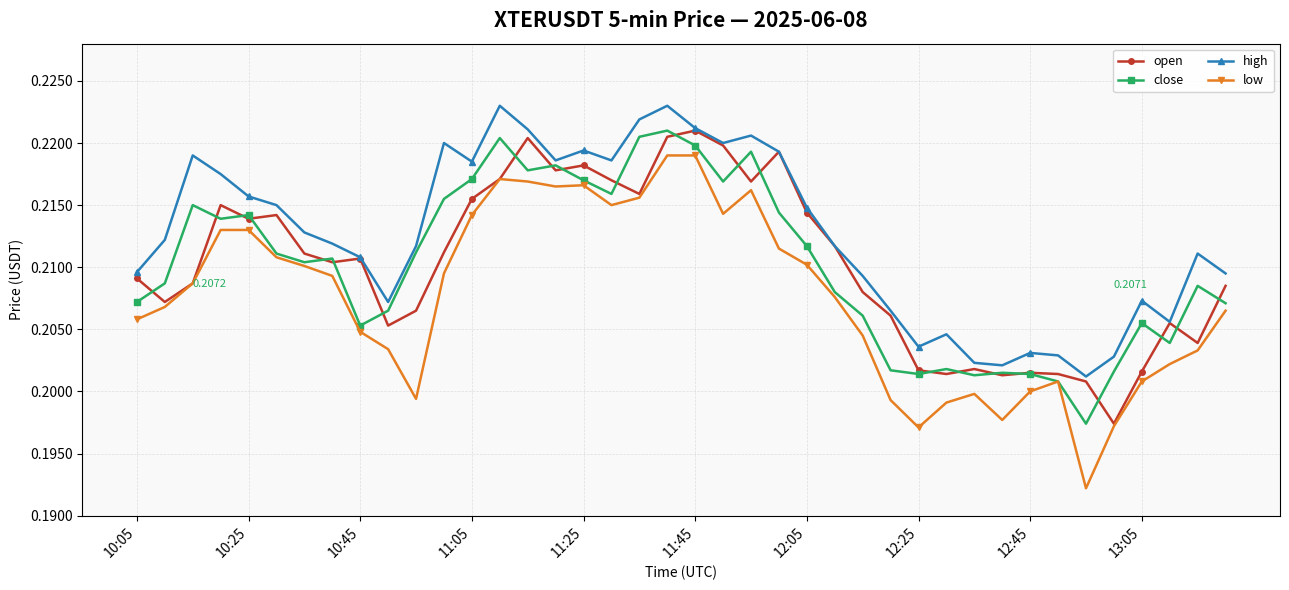

True or false: low has more than 1 points higher than both neighbors.

True